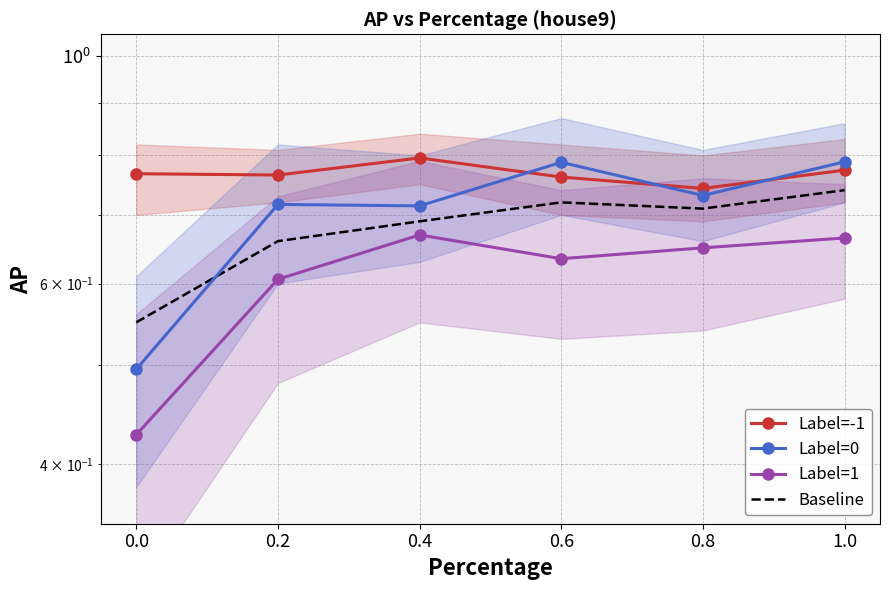

In Label=1, how many points are lower than both neighbors (excluding endpoints)?

1